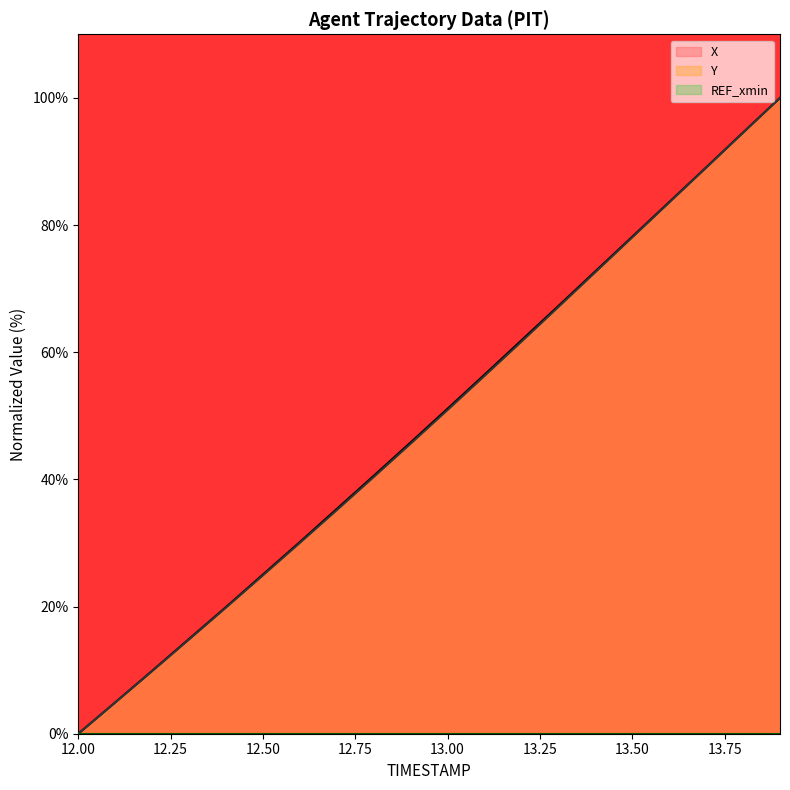

List the labels in order of X value, largest first.

13.9, 13.8, 13.7, 13.6, 13.5, 13.4, 13.3, 13.2, 13.1, 13.0, 12.9, 12.8, 12.7, 12.6, 12.5, 12.4, 12.3, 12.2, 12.1, 12.0